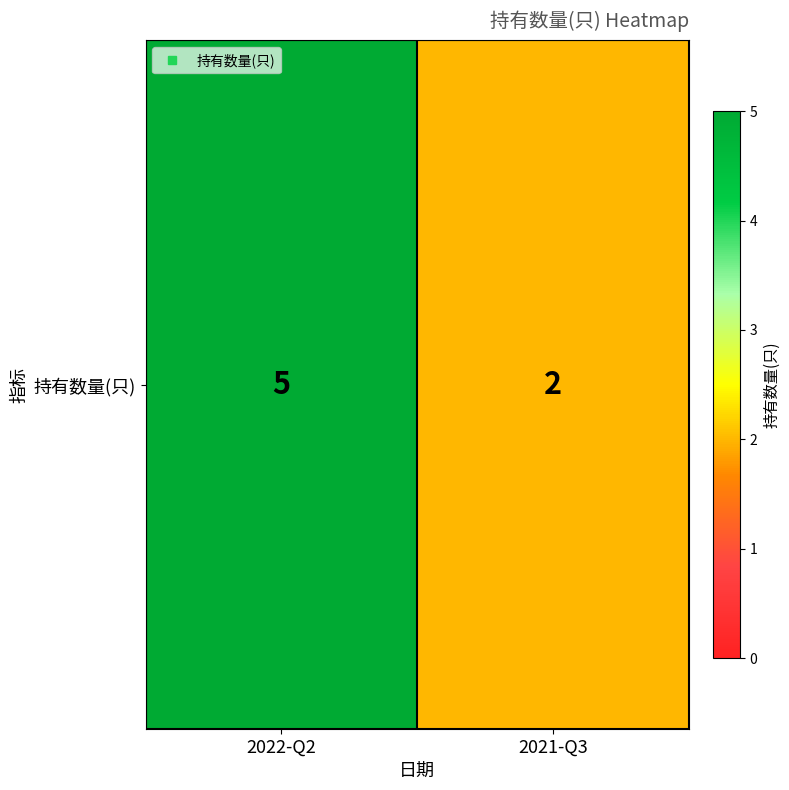

Reading left to right, list all the values displayed in this chart.

5	2